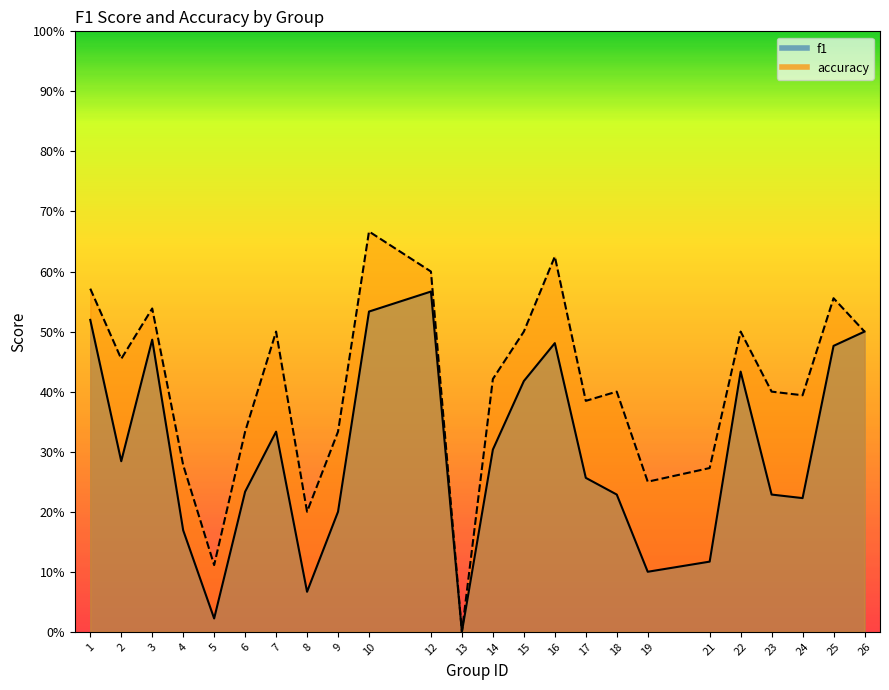

True or false: accuracy and f1 intersect in this chart.

False